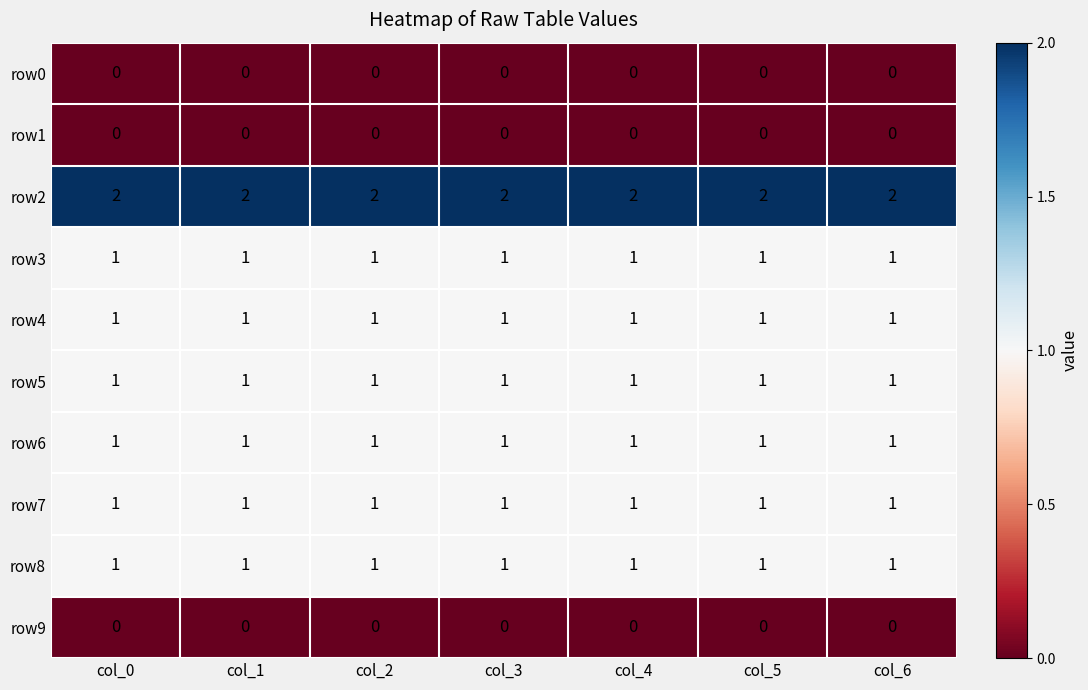

Is it true that row7 equals 1 at col_0?

True